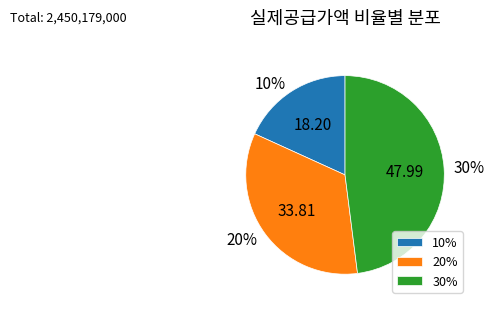

Rank the categories by value from lowest to highest.

10%, 20%, 30%